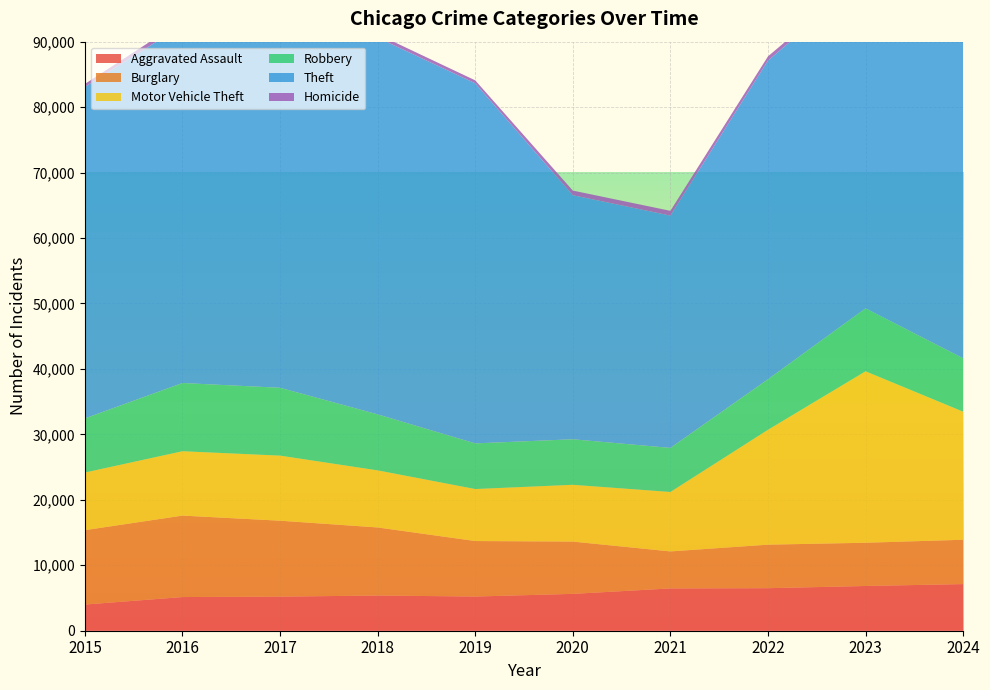

Reading right to left, extract all data points from this chart.

Aggravated Assault: 2024=7126	2023=6835	2022=6499	2021=6462	2020=5630	2019=5224	2018=5376	2017=5209	2016=5144	2015=3996
Burglary: 2024=6774	2023=6606	2022=6648	2021=5654	2020=7988	2019=8478	2018=10403	2017=11601	2016=12446	2015=11370
Motor Vehicle Theft: 2024=19563	2023=26196	2022=17550	2021=9082	2020=8678	2019=7946	2018=8720	2017=9942	2016=9832	2015=8804
Robbery: 2024=8161	2023=9617	2022=7727	2021=6737	2020=6956	2019=6974	2018=8558	2017=10366	2016=10425	2015=8272
Theft: 2024=53826	2023=50549	2022=48683	2021=35490	2020=37290	2019=55016	2018=57556	2017=56860	2016=54674	2015=50659
Homicide: 2024=524	2023=571	2022=646	2021=730	2020=707	2019=454	2018=525	2017=617	2016=698	2015=444